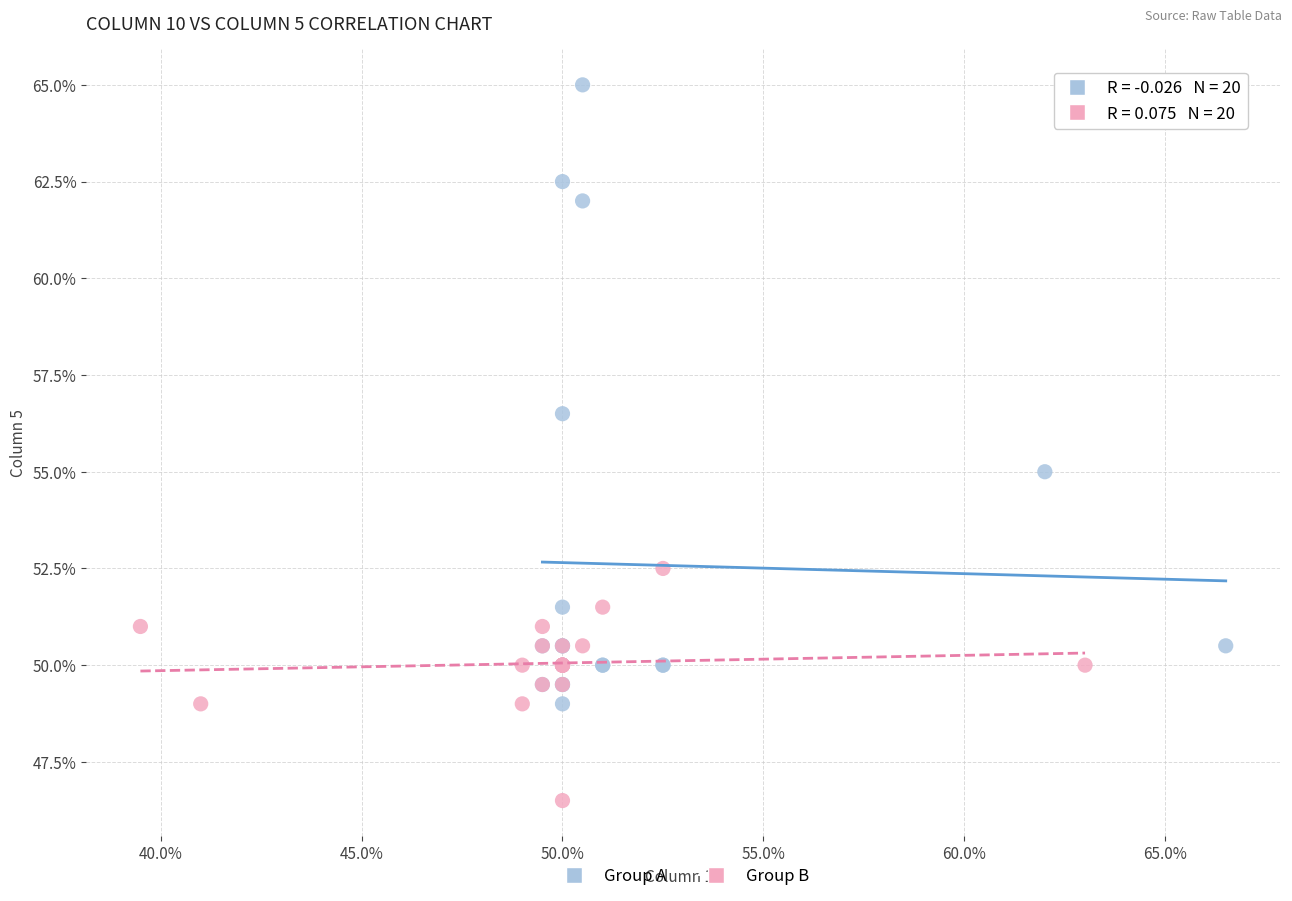

What are all the series names shown in the legend?

Group A, Group B